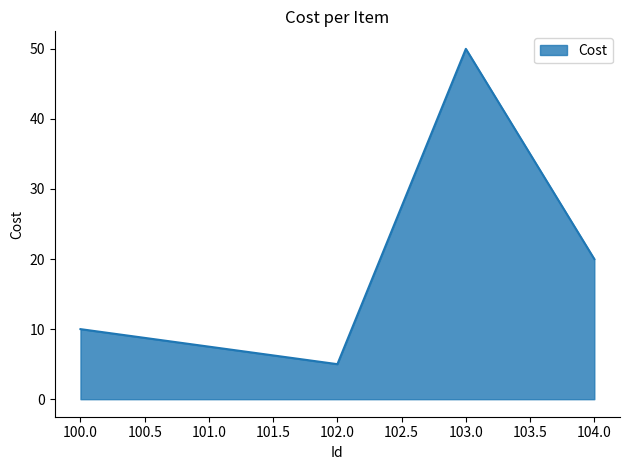

At which category does the data reach its first local valley?

102.0